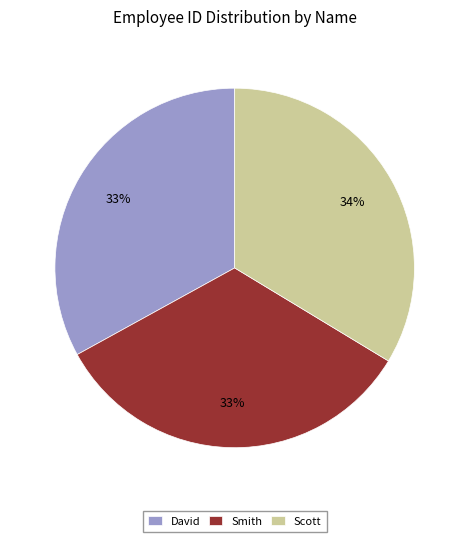

Count the number of slices in the pie.

3